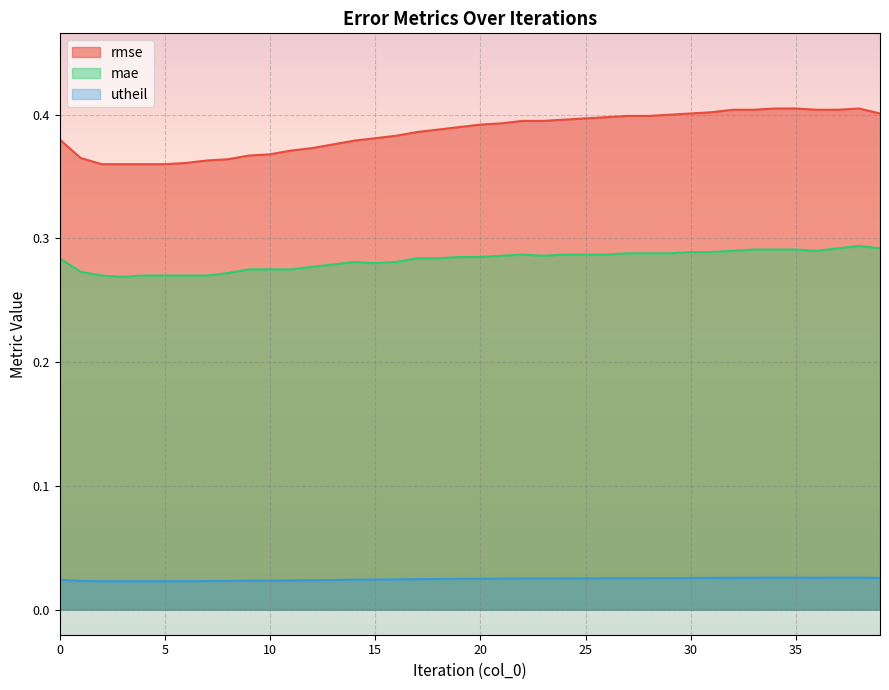

How many lines are shown in the chart?

3